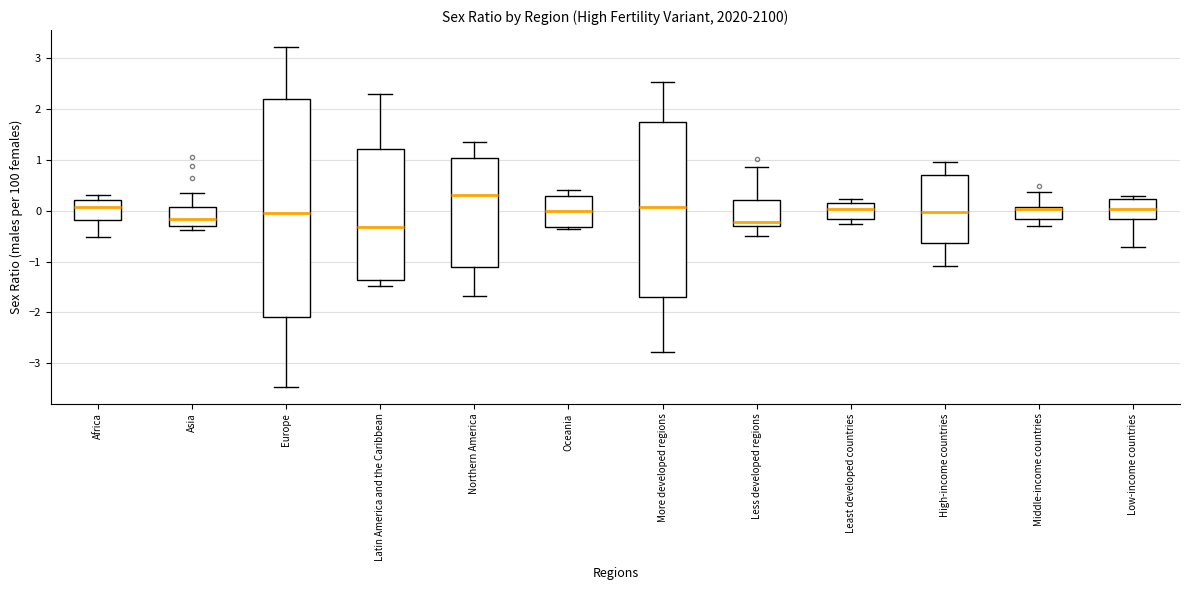

Which box has the highest median line?

Northern America